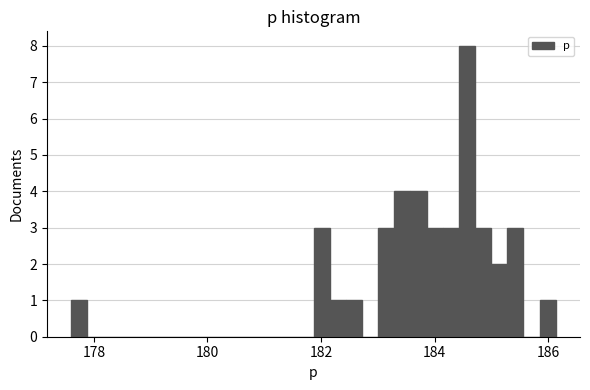

Around what value on the x-axis is the tallest bar? Give the approximate position of its centre, as read against the axis.

184.6